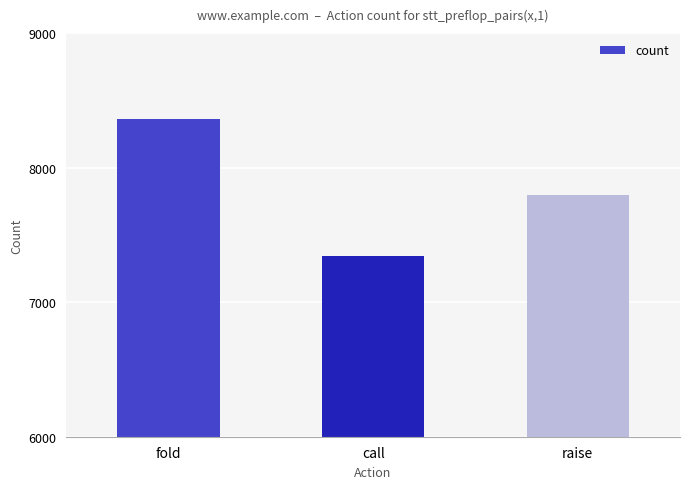

Between raise and call, which is larger?

raise